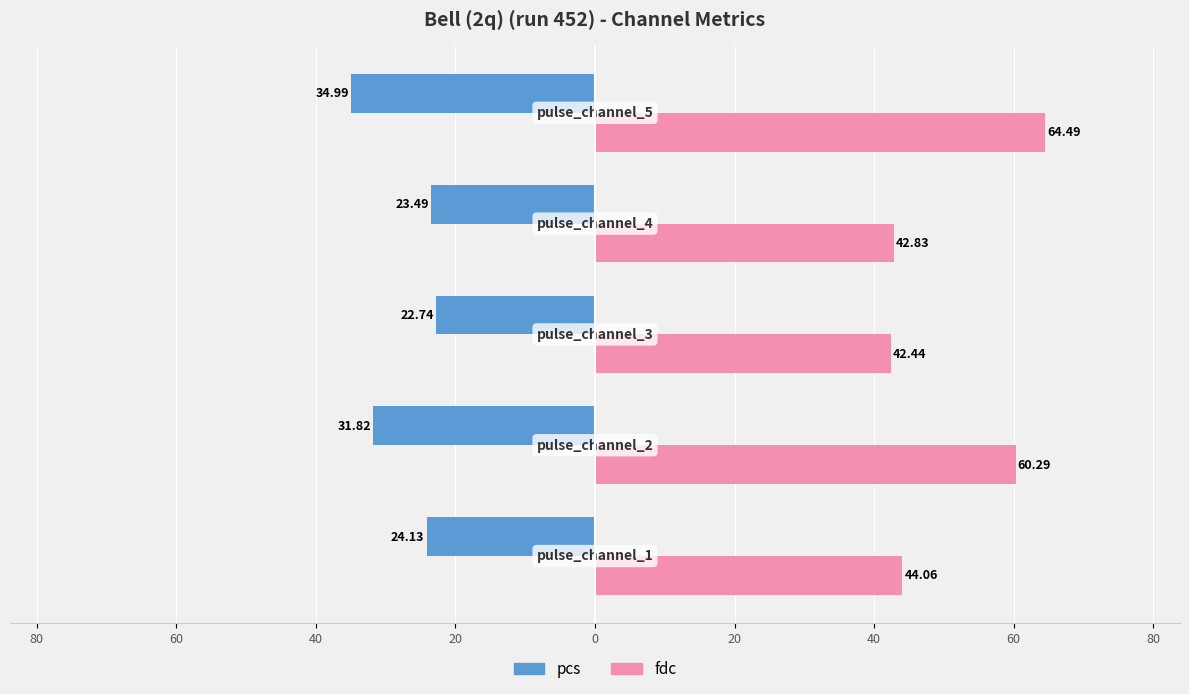

What are all the series names shown in the legend?

pcs, fdc